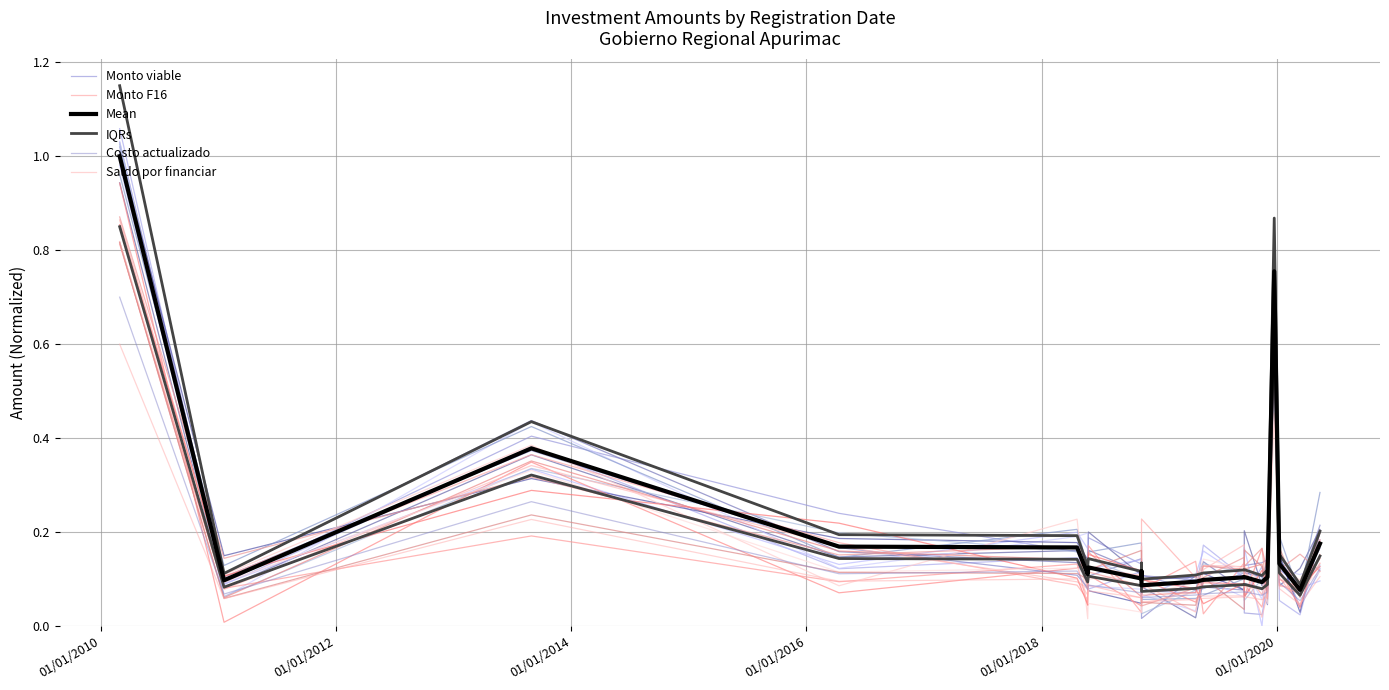

The value of Monto viable at 14 is 0.0. True or false?

False